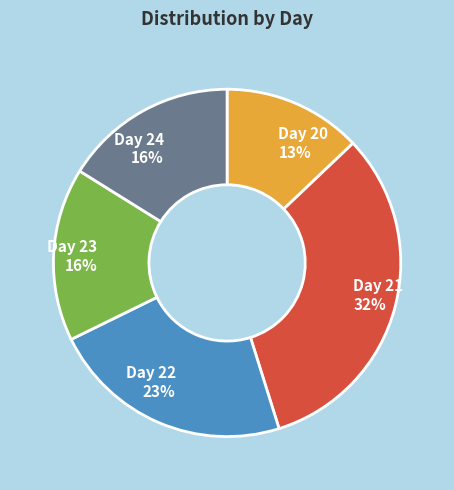

Which slice is the largest?

Day 21